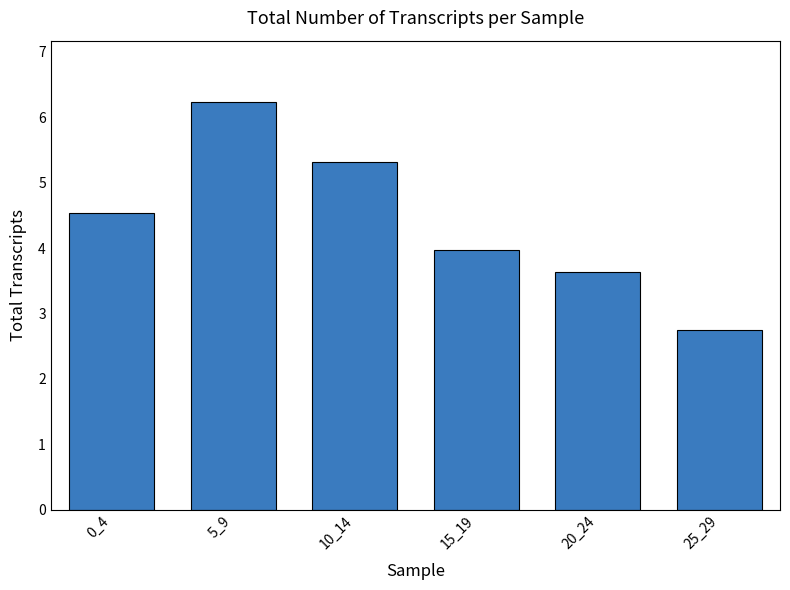

Rank the categories by value from highest to lowest.

5_9, 10_14, 0_4, 15_19, 20_24, 25_29